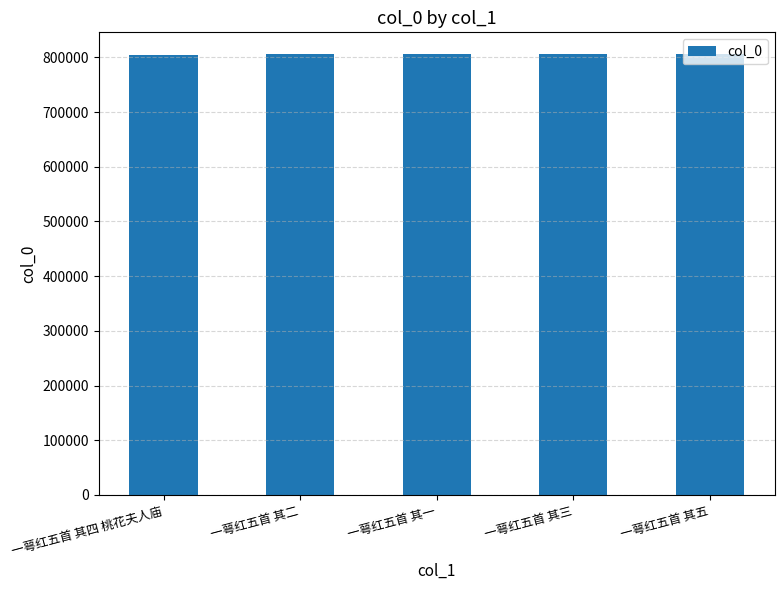

What is the sum of all values?

4027748